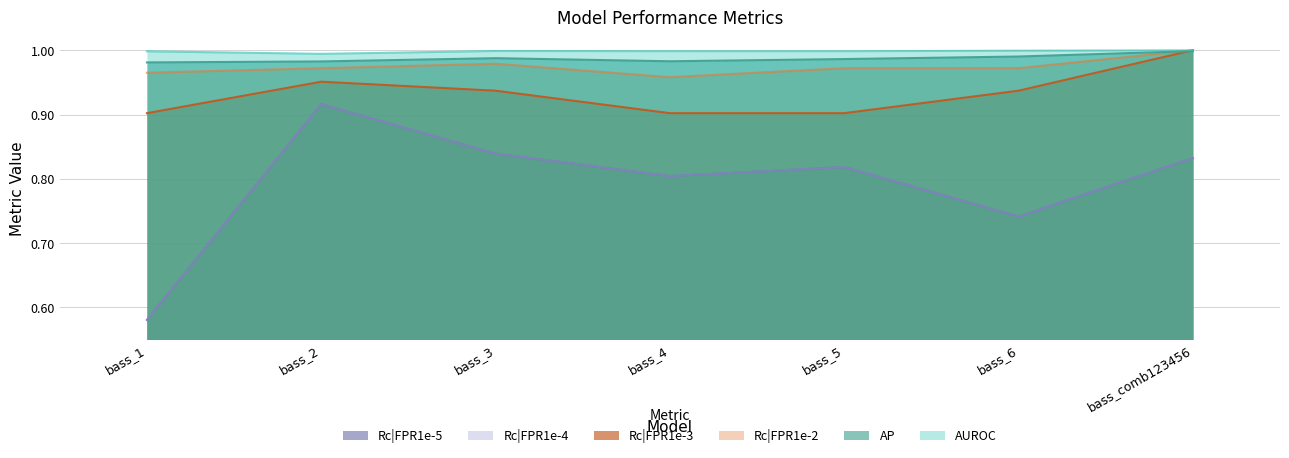

At bass_2, list the series in order from smallest to largest.

Rc|FPR1e-4, Rc|FPR1e-5, Rc|FPR1e-3, Rc|FPR1e-2, AP, AUROC